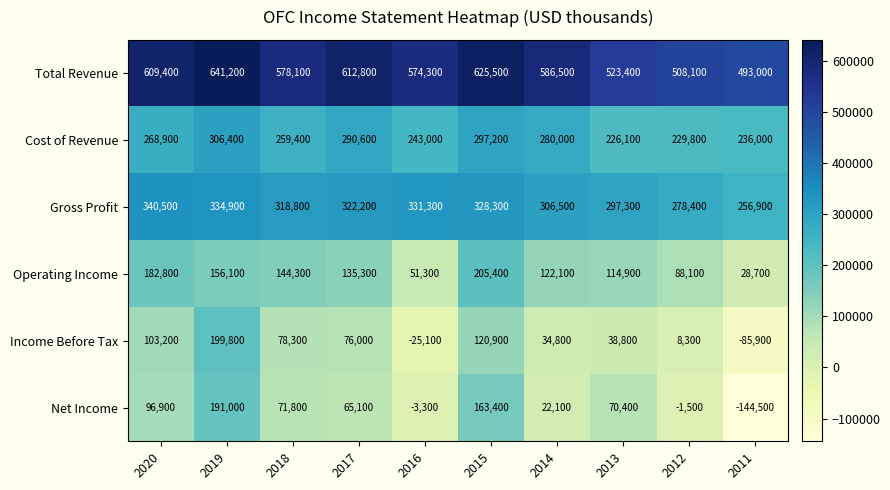

At which category is the sum across all series the highest?

2019